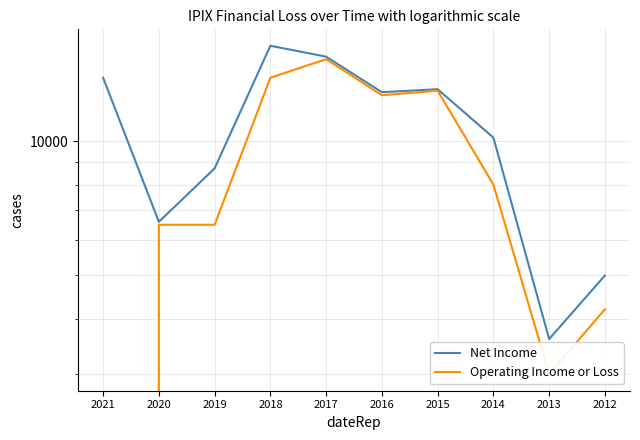

At which label does Net Income first exceed 12900?

2021